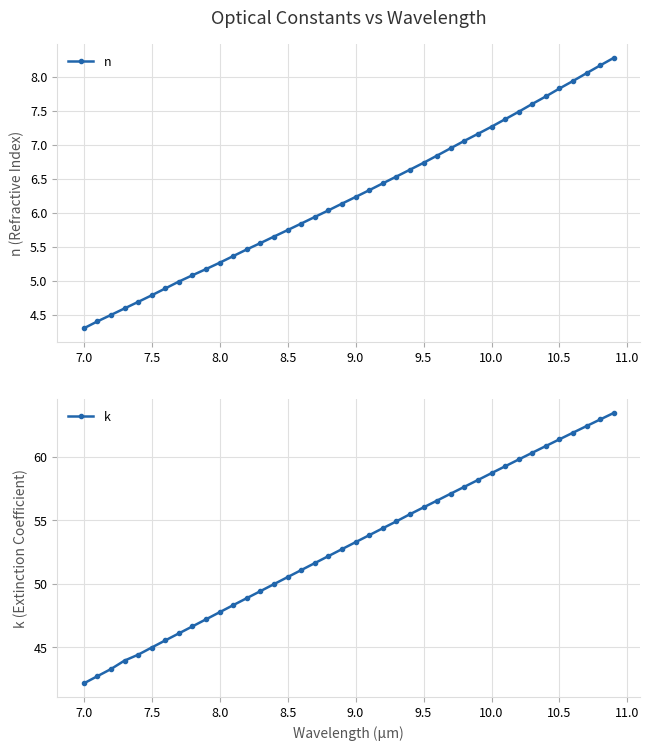

Reading left to right, what are all the values shown in this chart?

n: 4.3	4.4	4.5	4.6	4.7	4.8	4.9	5.0	5.1	5.2	5.3	5.4	5.5	5.6	5.6	5.7	5.8	5.9	6.0	6.1	6.2	6.3	6.4	6.5	6.6	6.7	6.8	6.9	7.1	7.2	7.3	7.4	7.5	7.6	7.7	7.8	7.9	8.1	8.2	8.3
k: 42.2	42.7	43.3	44.0	44.4	45.0	45.5	46.1	46.6	47.2	47.8	48.3	48.9	49.4	50.0	50.5	51.1	51.6	52.2	52.7	53.3	53.8	54.4	54.9	55.5	56.0	56.5	57.1	57.6	58.2	58.7	59.2	59.8	60.3	60.8	61.4	61.9	62.4	62.9	63.4